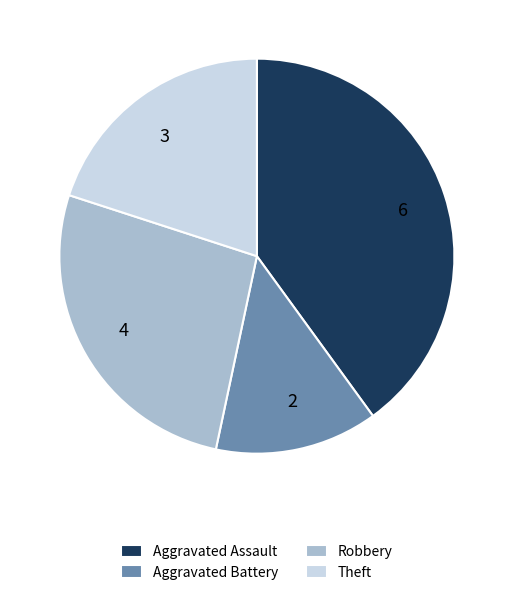

Does 6 represent more than half of the total?

No